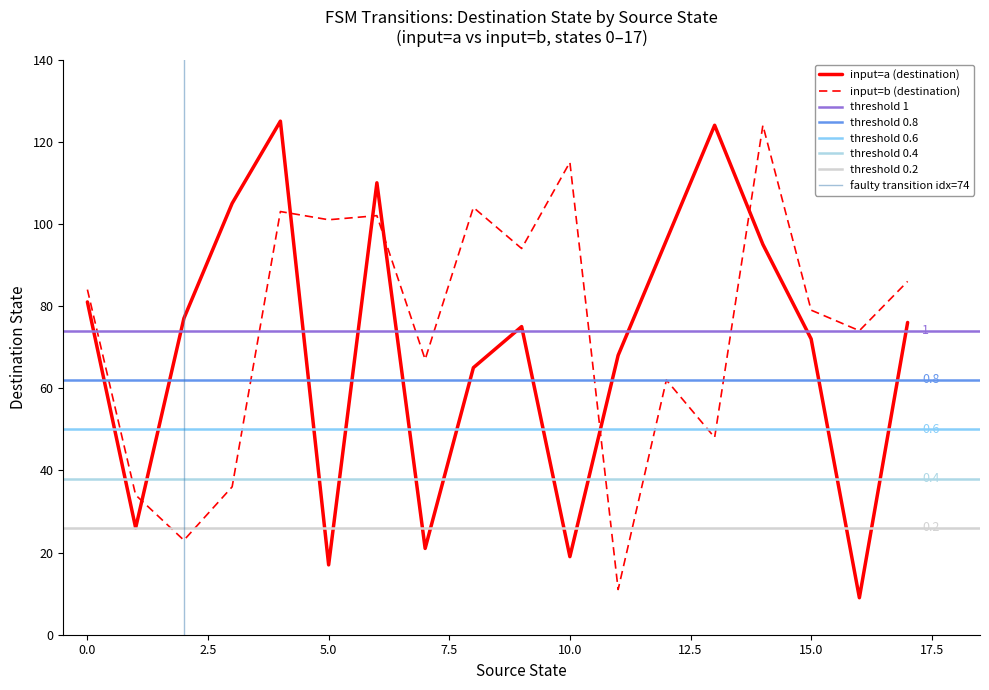

What is the highest value of the input=b (destination) series?

124